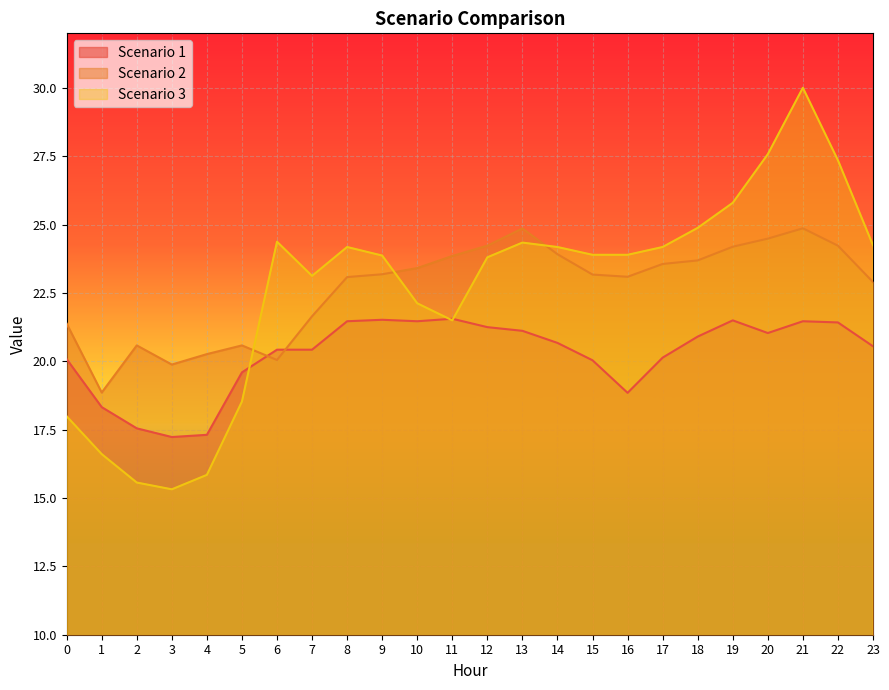

True or false: Scenario 1 has a value of 35.2 at 12.

False